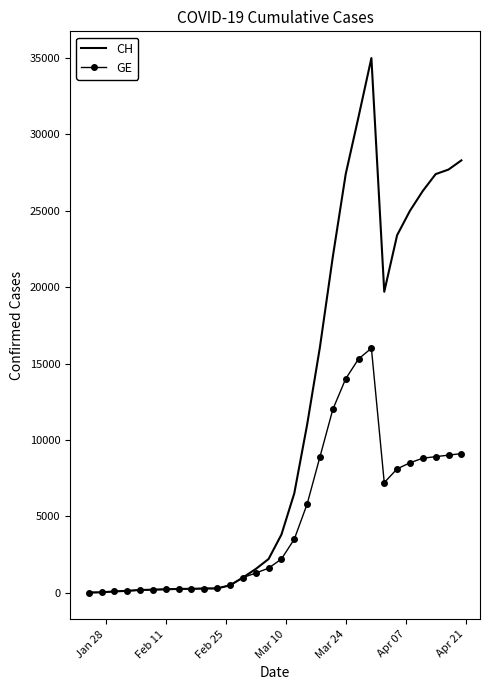

Rank the series by their maximum value, from lowest to highest.

GE, CH